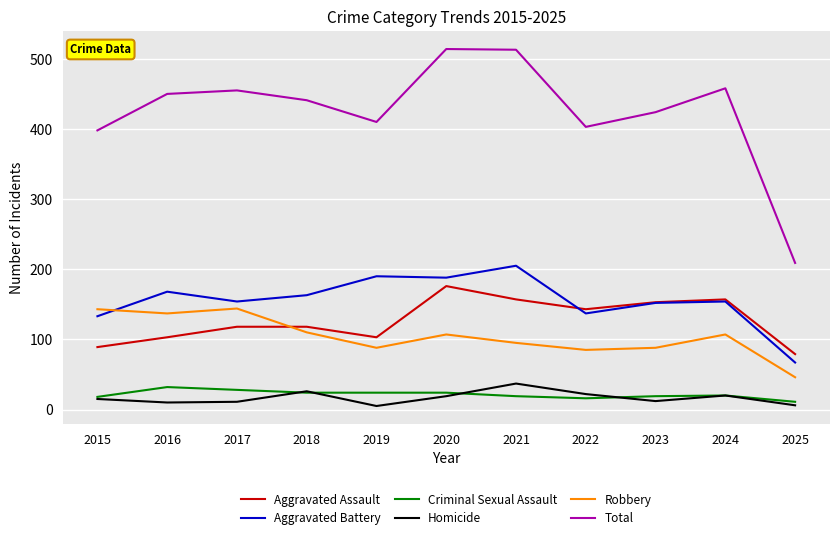

Is this an area chart (filled region under the line)?

No